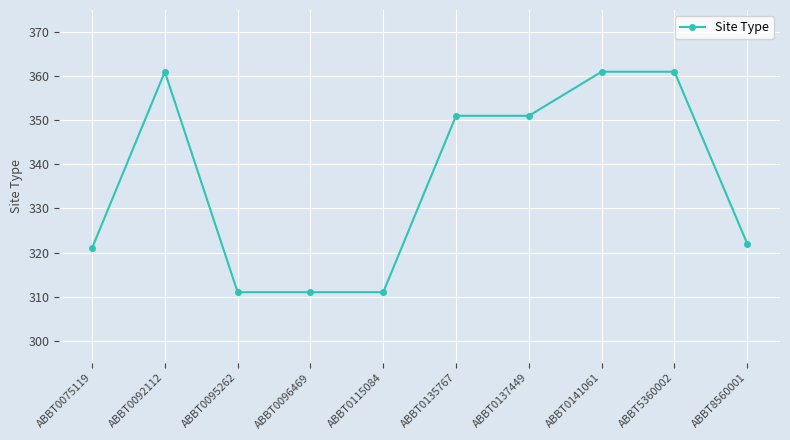

At which label does the data first exceed 351?

ABBT0092112